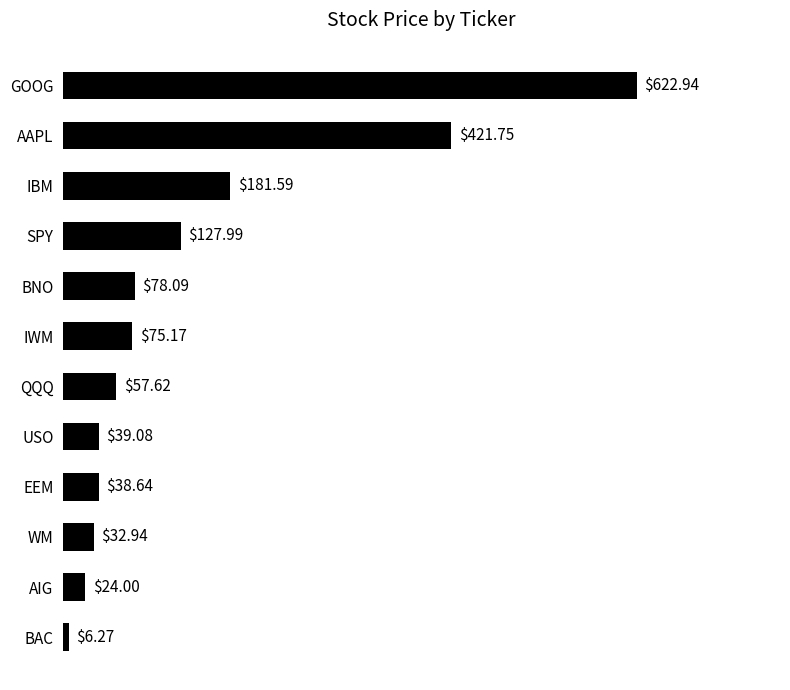

At which category does the chart reach its minimum across all series?

BAC